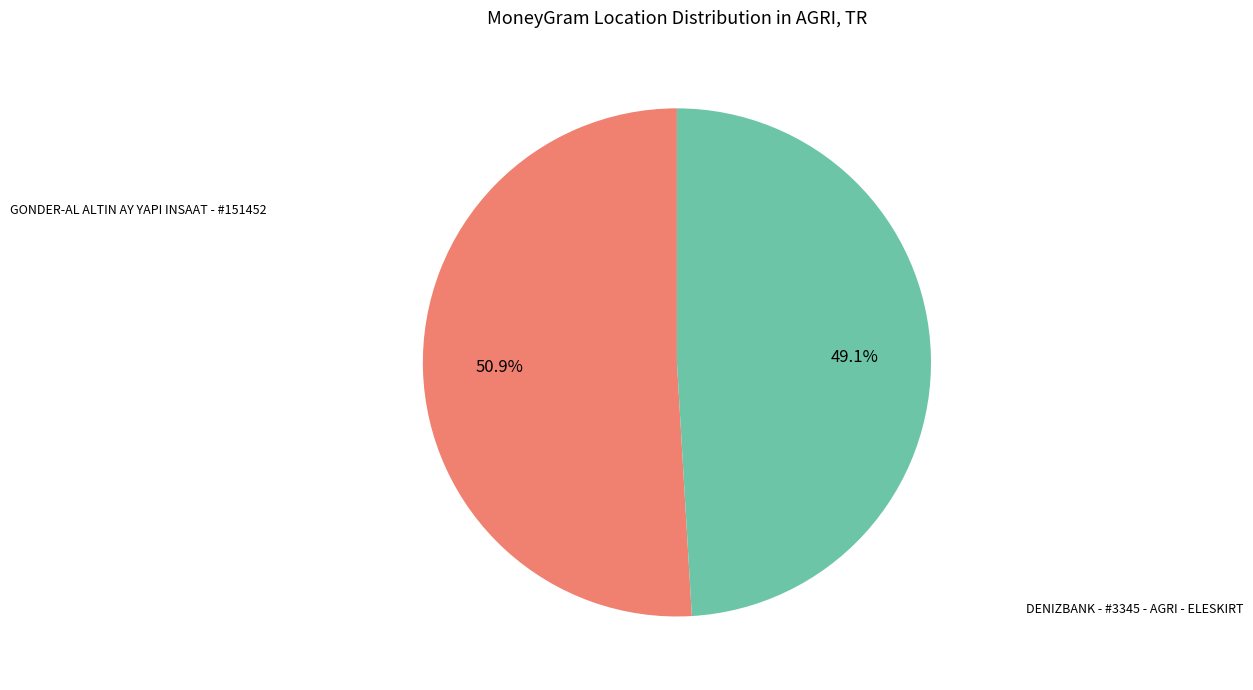

How many slices are in this pie chart?

2